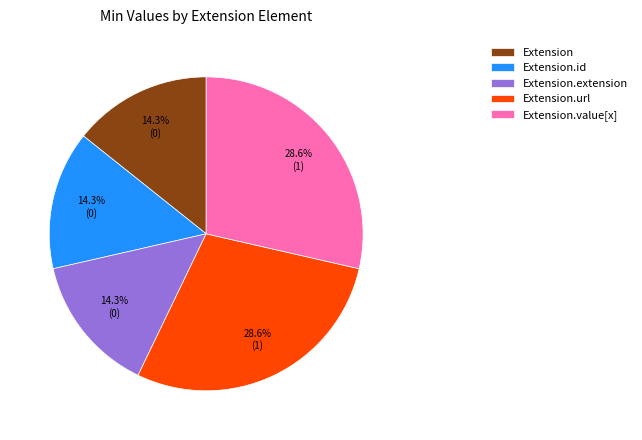

Is the sum of Extension.value[x] and Extension greater than half?

No